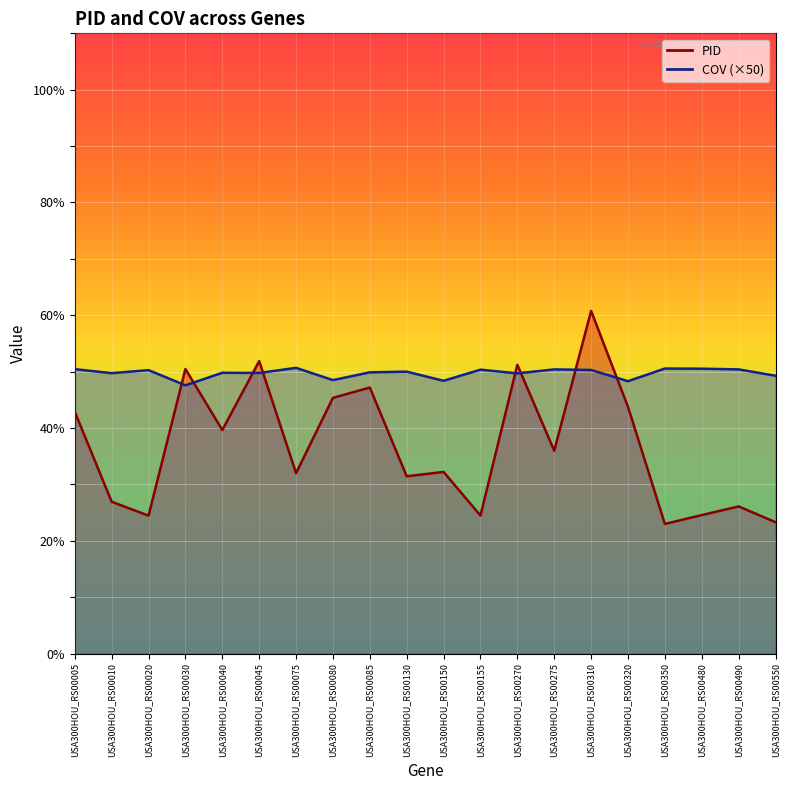

What is the difference between the highest and lowest values at USA300HOU_RS00155?

25.9